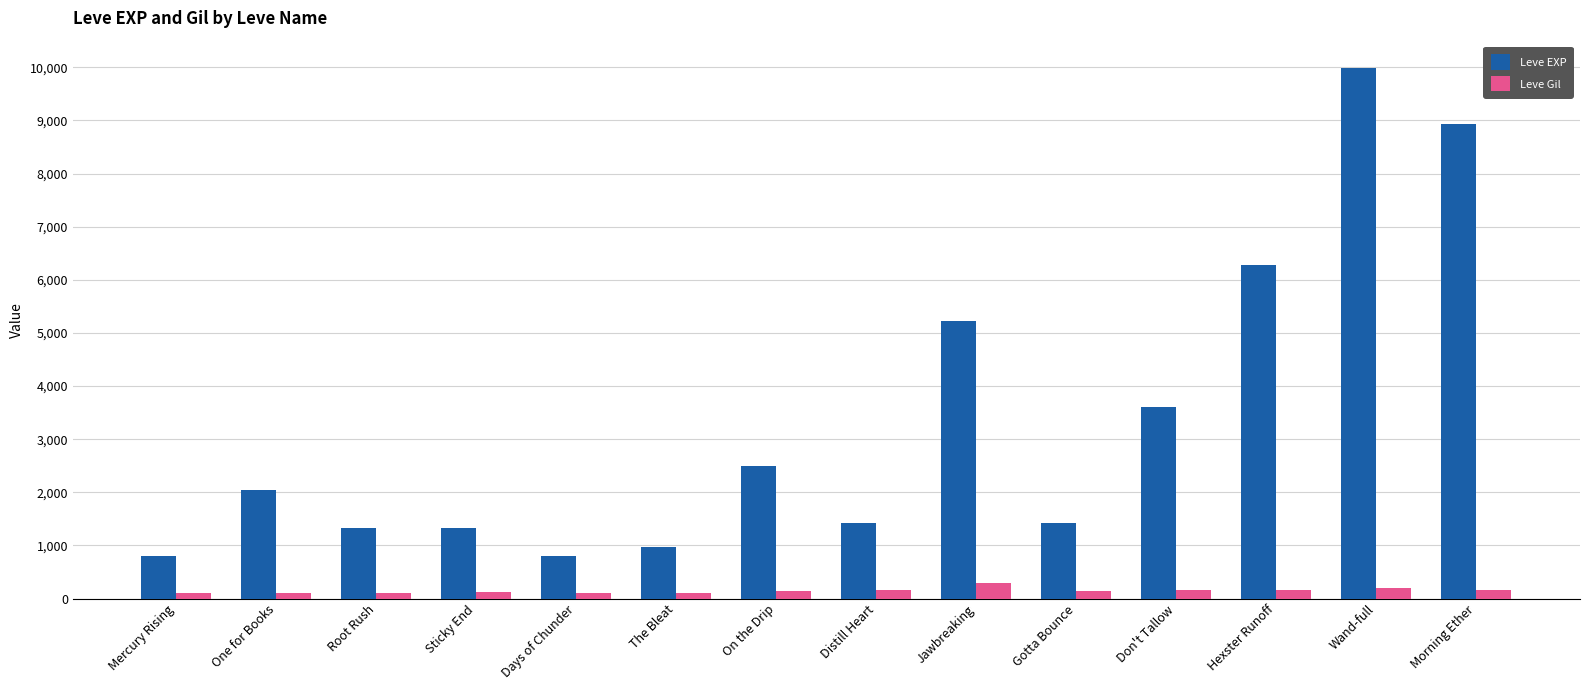

Which series has the largest total across all categories?

Leve EXP